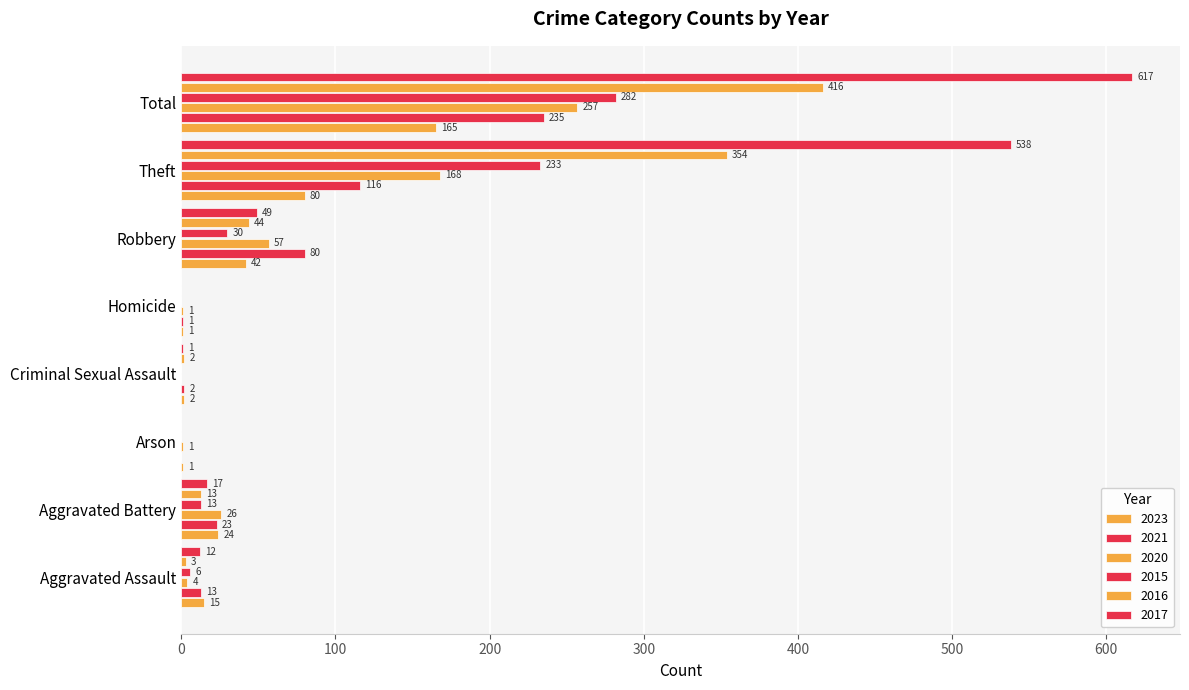

What is the sum of the 2016 values at Aggravated Assault and Homicide?

3